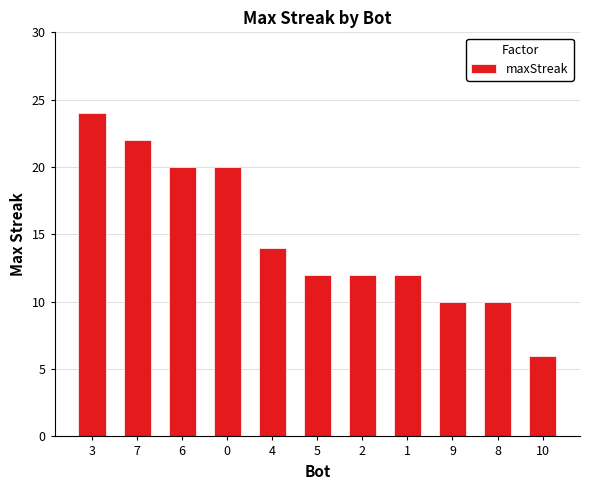

Where is the data nearest to the value 15?

4